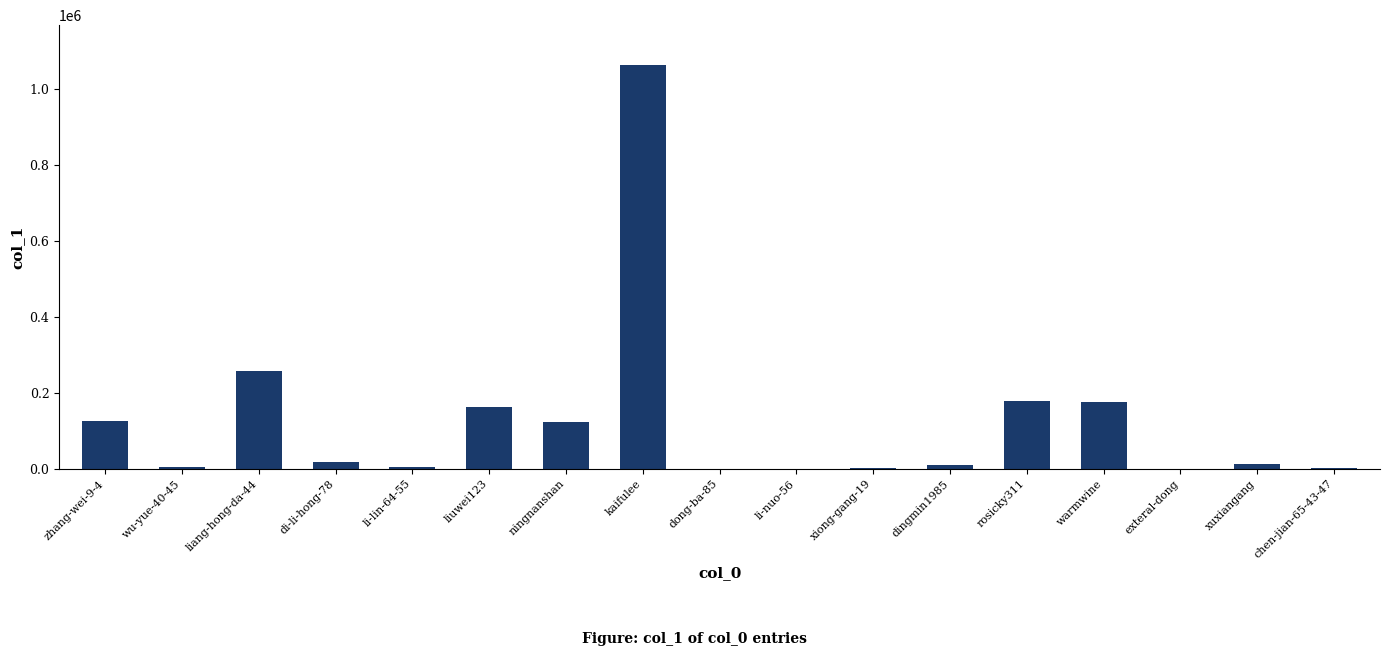

At which label is the value closest to 531013?

liang-hong-da-44